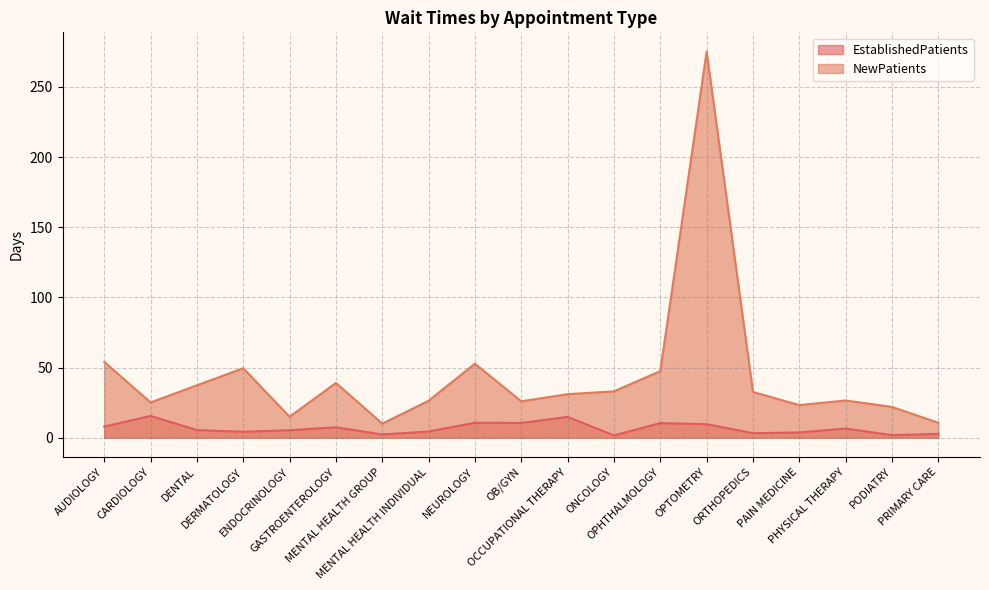

What is the difference between the maximum and minimum values in the EstablishedPatients series?

13.9